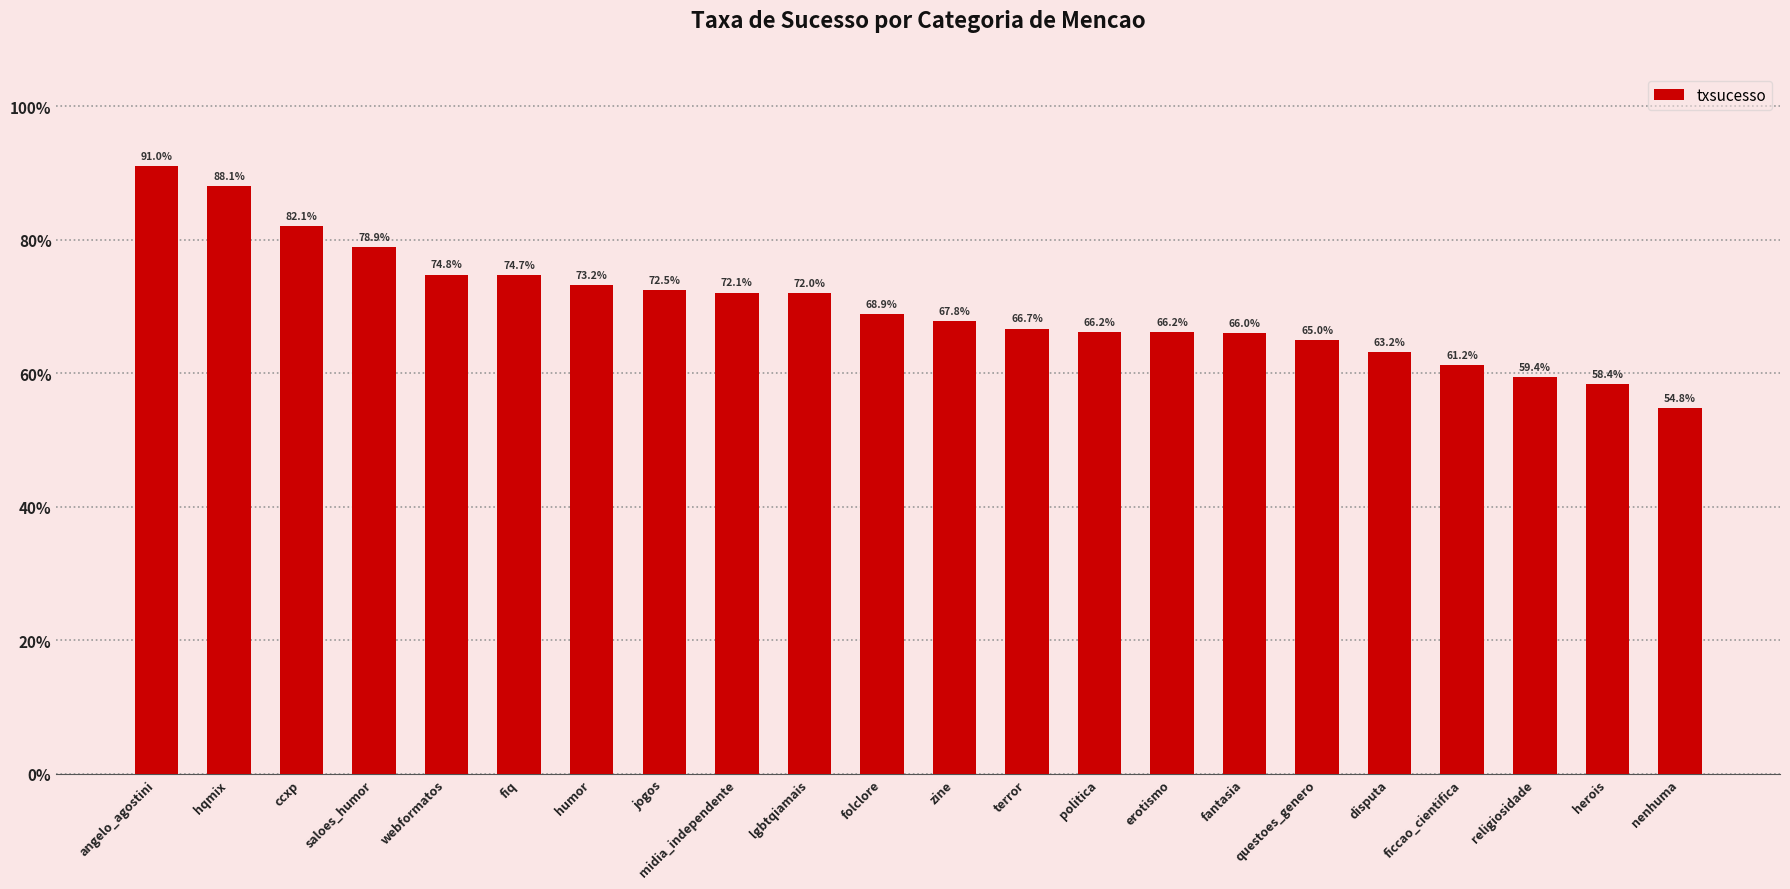

At which category does the chart reach its peak across all series?

angelo_agostini